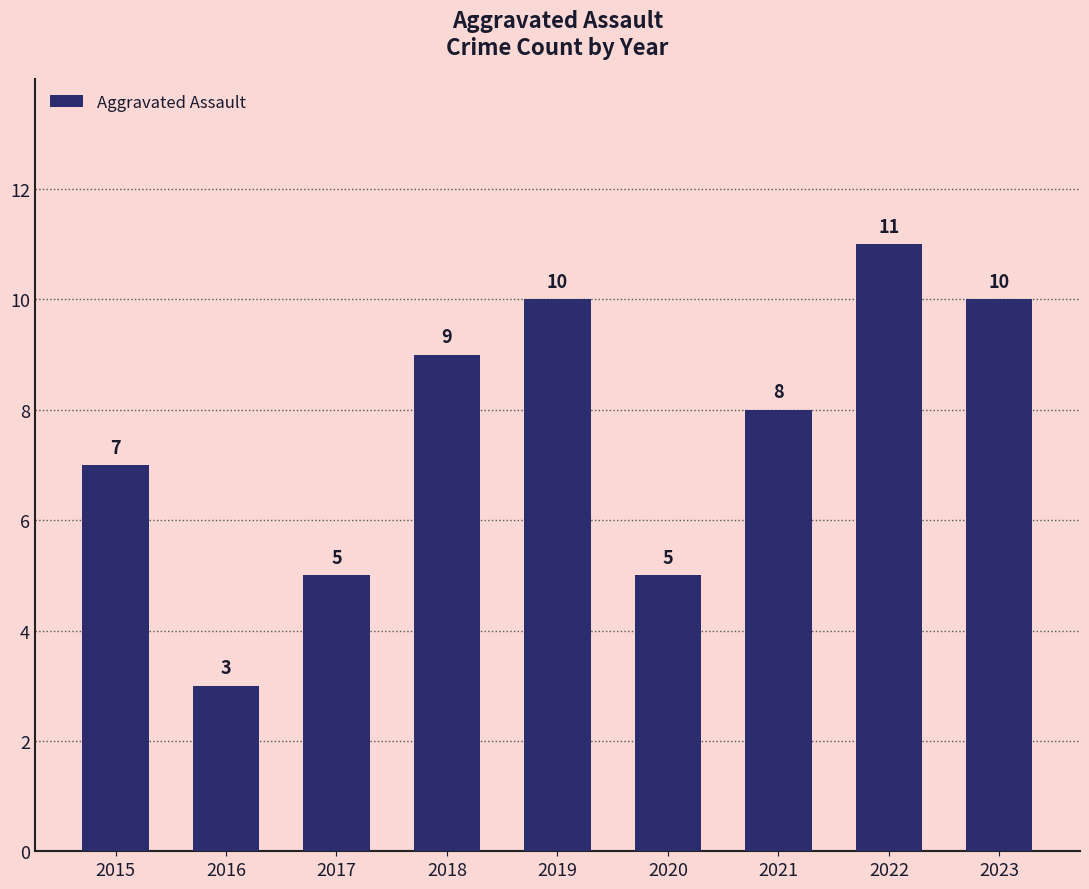

At which label does the data first exceed 8?

2018